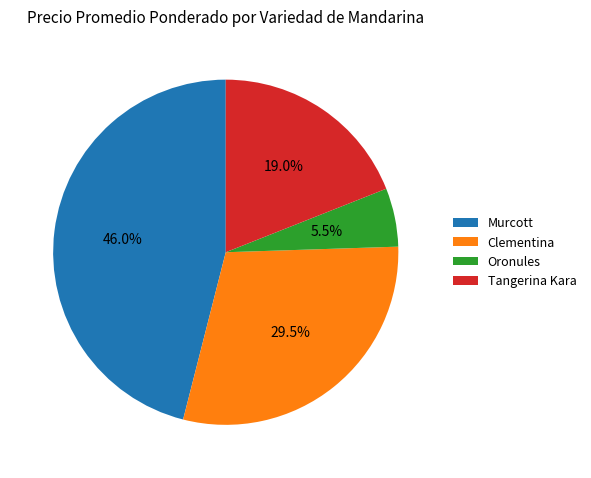

Count the number of slices in the pie.

4